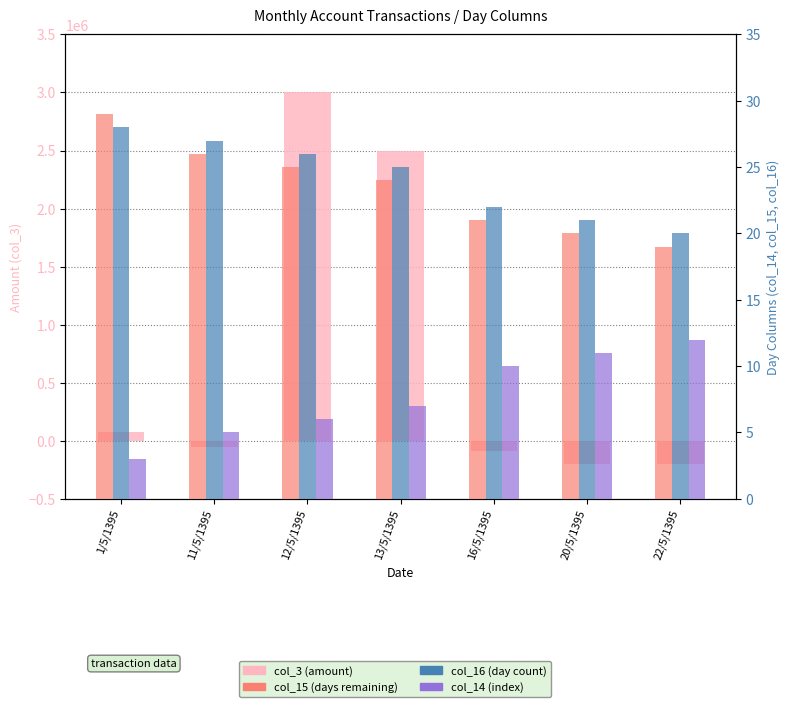

Between 20/5/1395 and 22/5/1395, which series saw the biggest shift?

col_15 (days remaining)